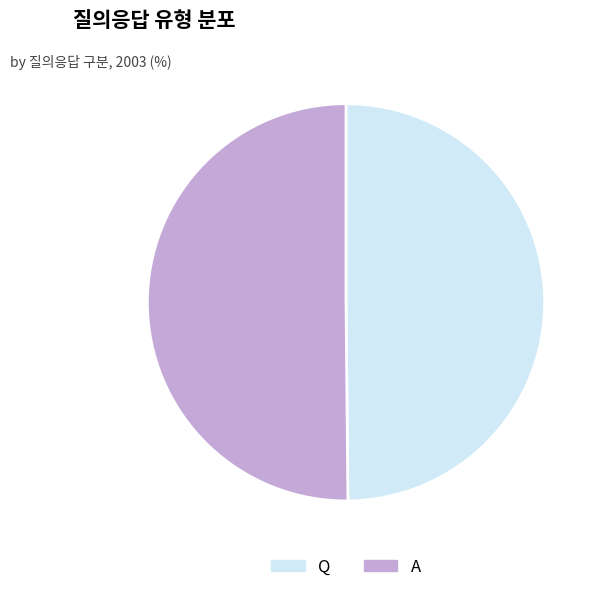

How many slices are in this pie chart?

2